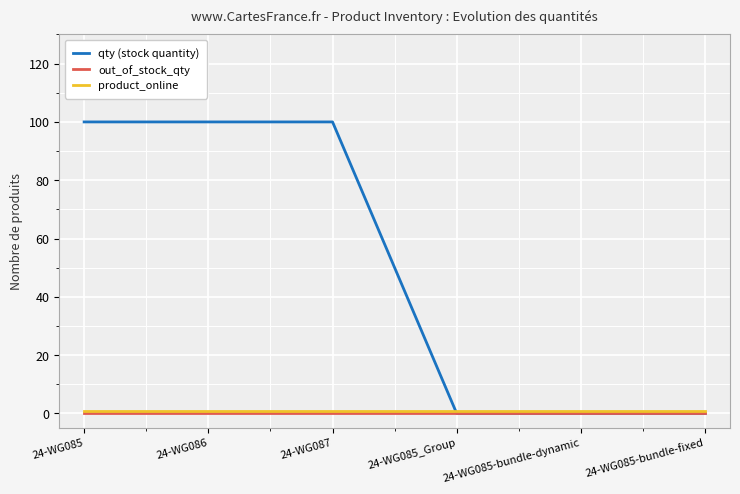

Read the product_online value at 24-WG085-bundle-dynamic.

1